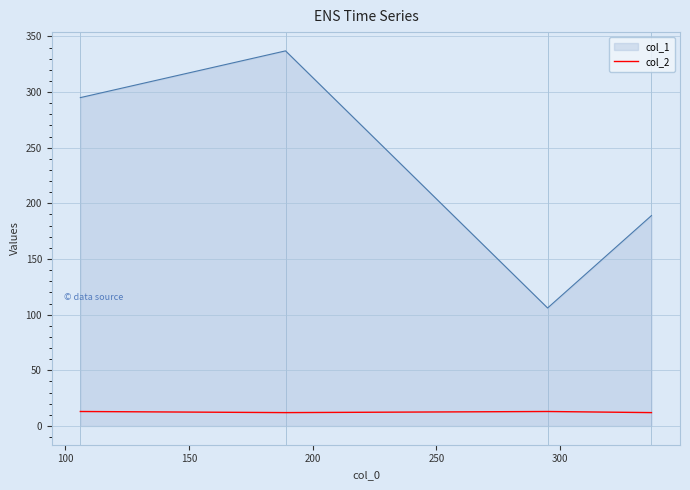

What is the sum of all col_2 values?

50